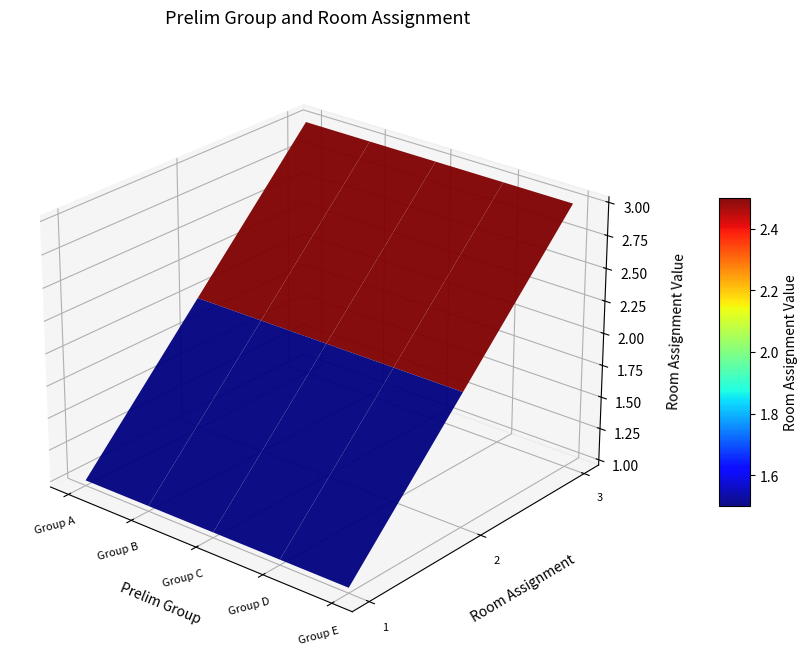

Which series has the widest spread of values?

Group A